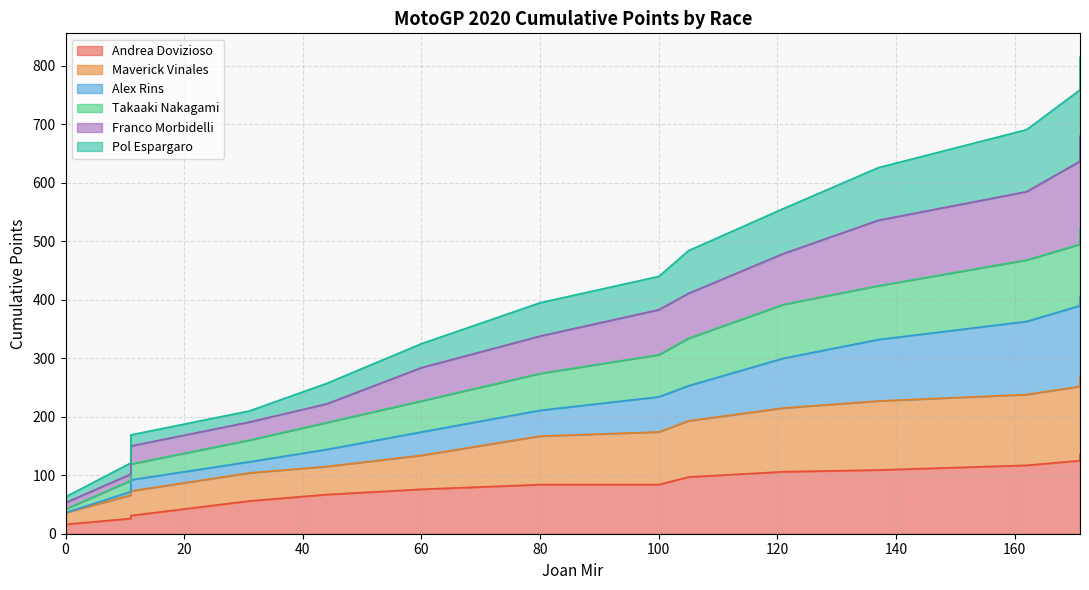

What are all the series names shown in the legend?

Andrea Dovizioso, Maverick Vinales, Alex Rins, Takaaki Nakagami, Franco Morbidelli, Pol Espargaro